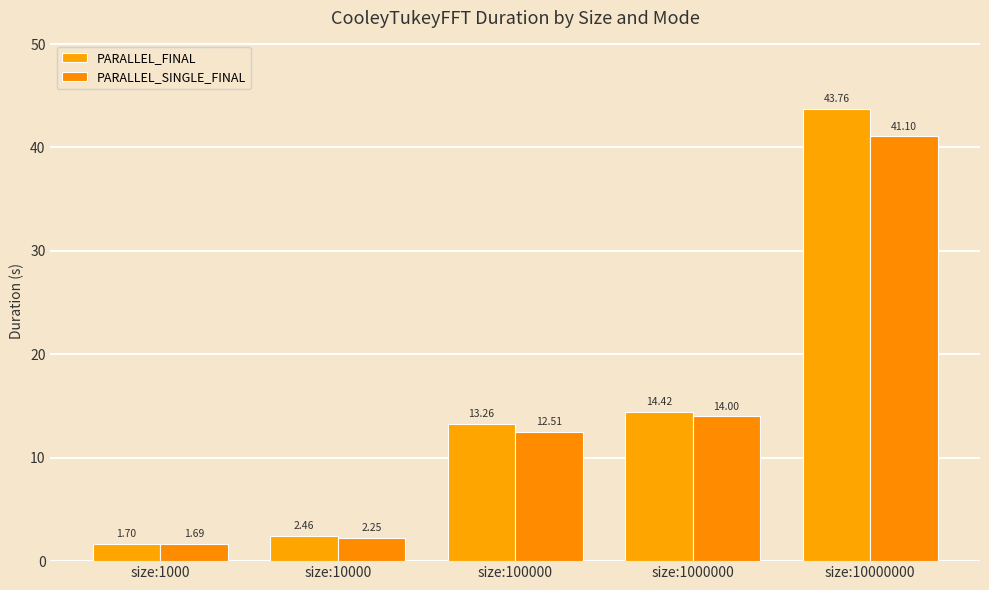

Are the bars horizontal?

No